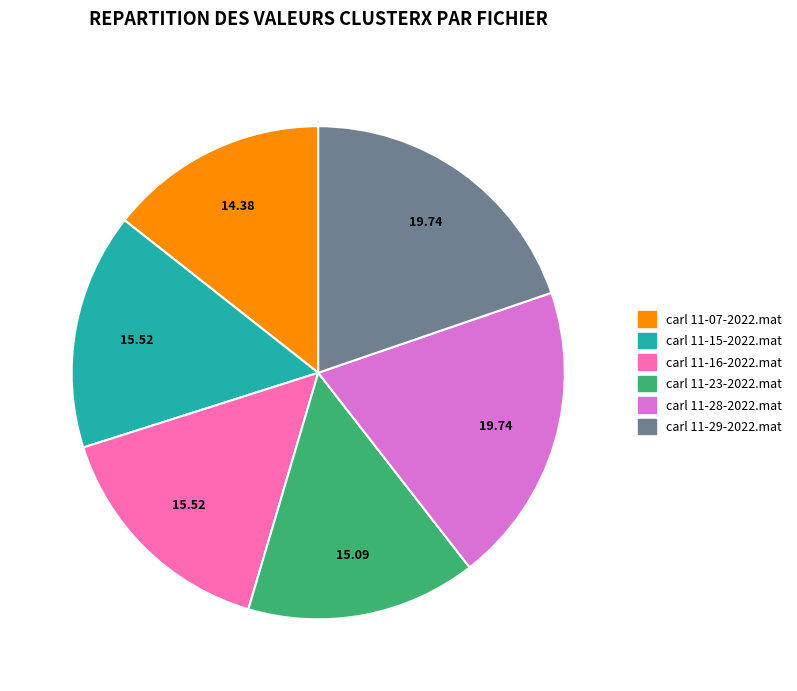

What is the ratio of the value at carl 11-28-2022.mat to the value at carl 11-15-2022.mat?

1.3